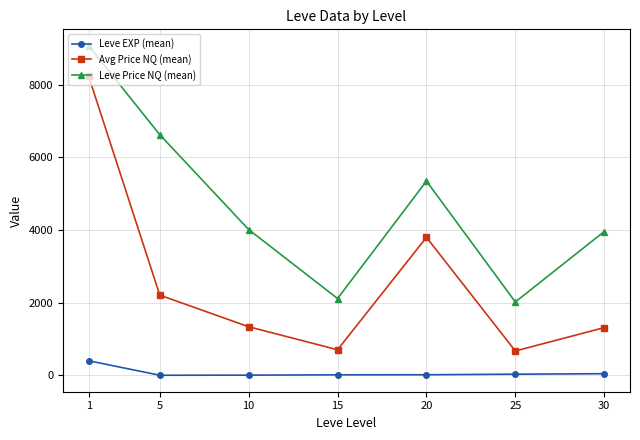

What is the difference between the Leve EXP (mean) values at 15 and 30?

31.3